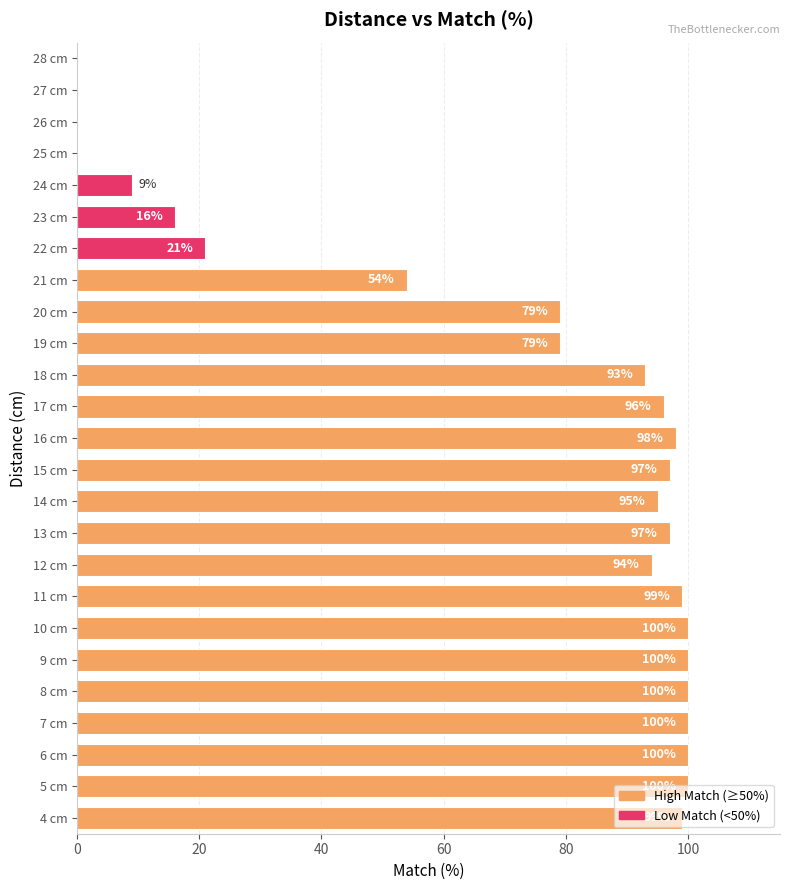

What is the maximum value shown in the chart?

100